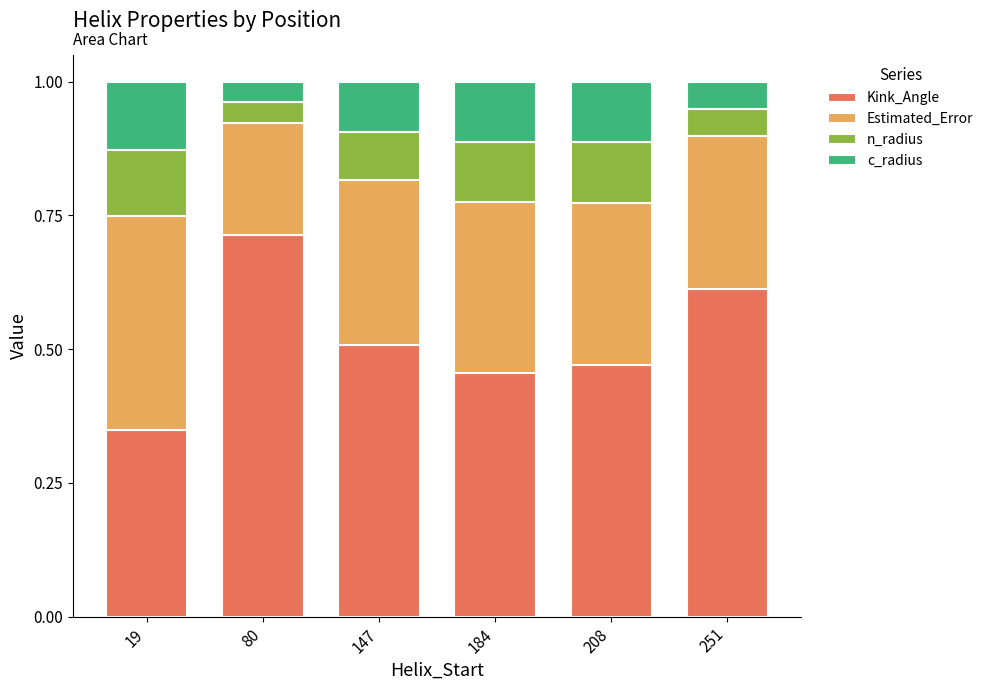

At which label does Kink_Angle reach its minimum?

19